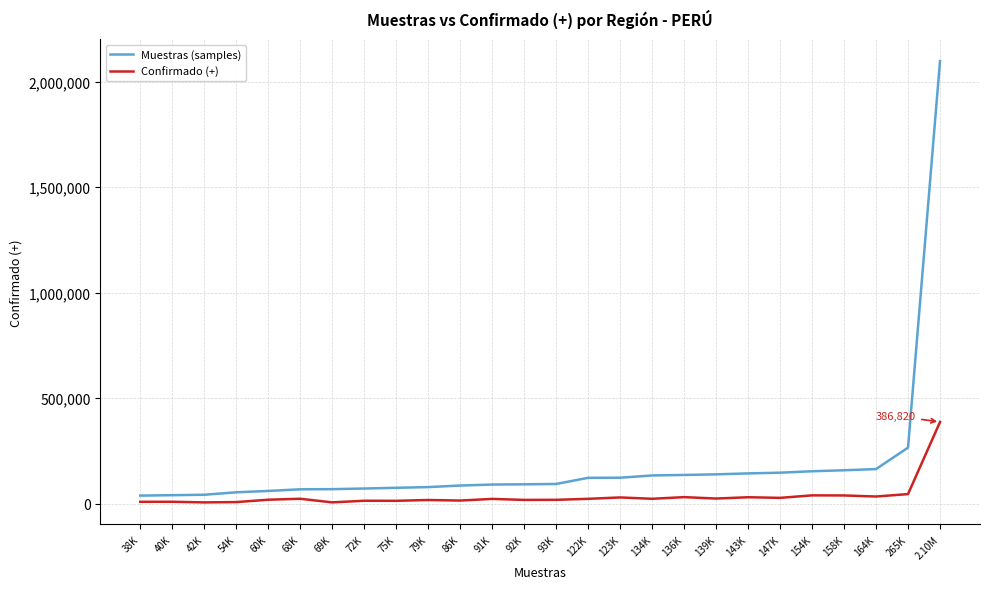

Count the number of categories in the chart.

26